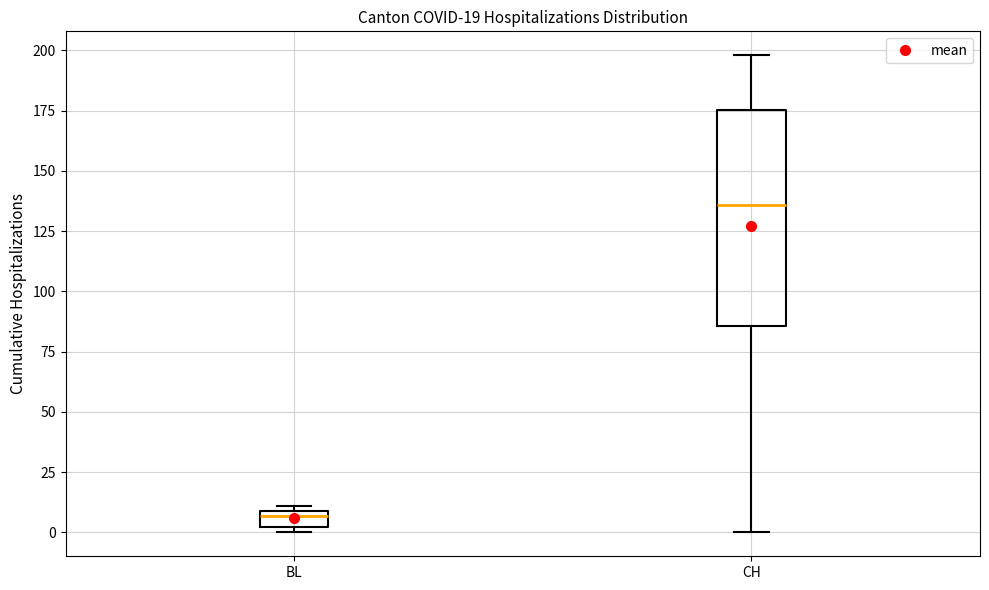

Comparing the boxes themselves (not the whiskers), which one is the tallest?

CH